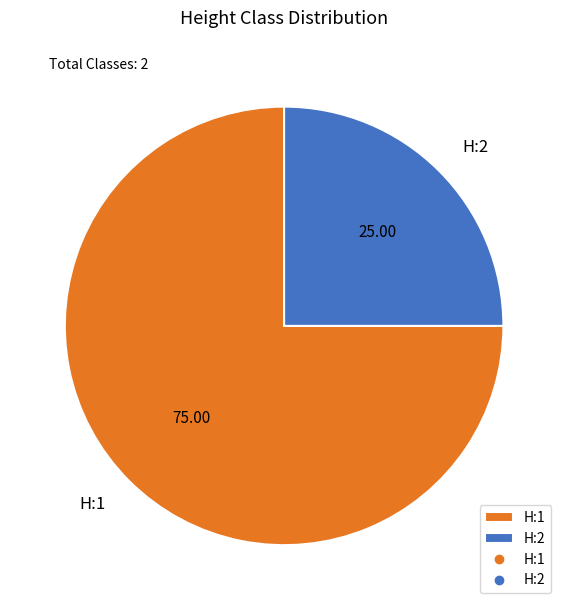

How many slices are in this pie chart?

2